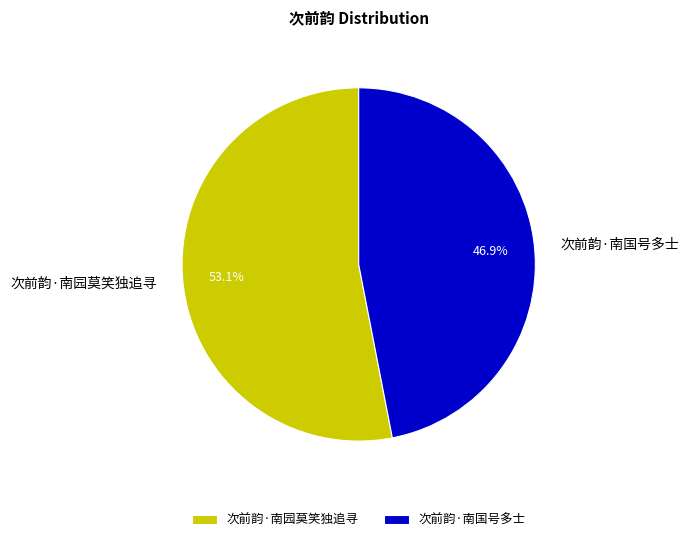

Approximately how many times larger is the value at 次前韵·南国号多士 compared to 次前韵·南园莫笑独追寻?

0.9